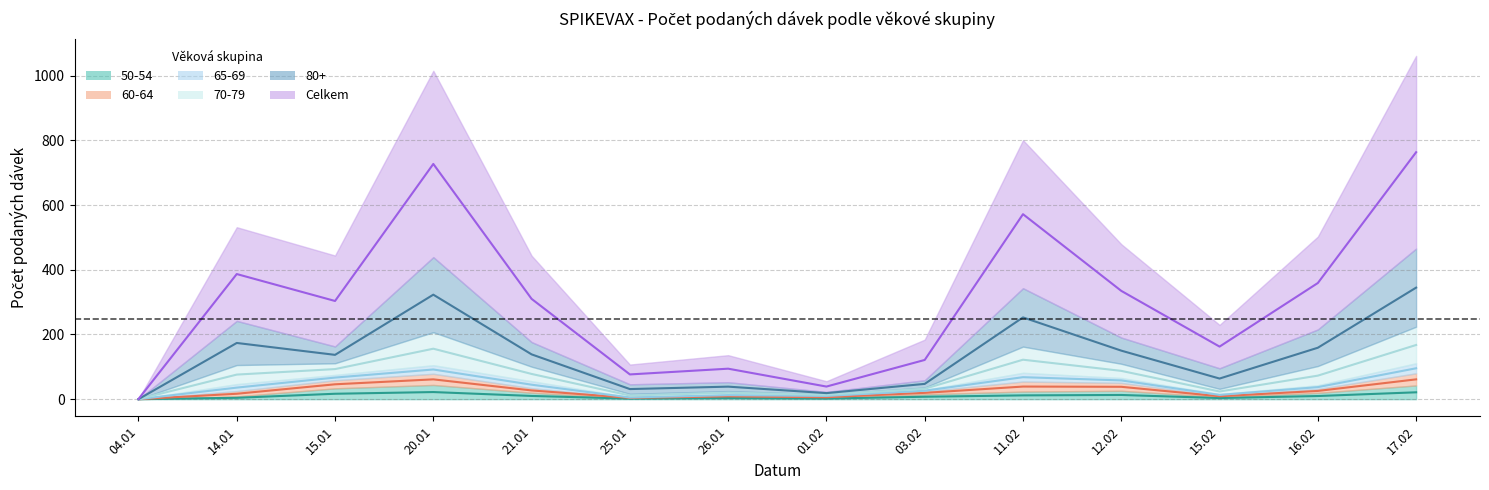

What is the value of the 50-54 point at the 8th from the left?

2.0